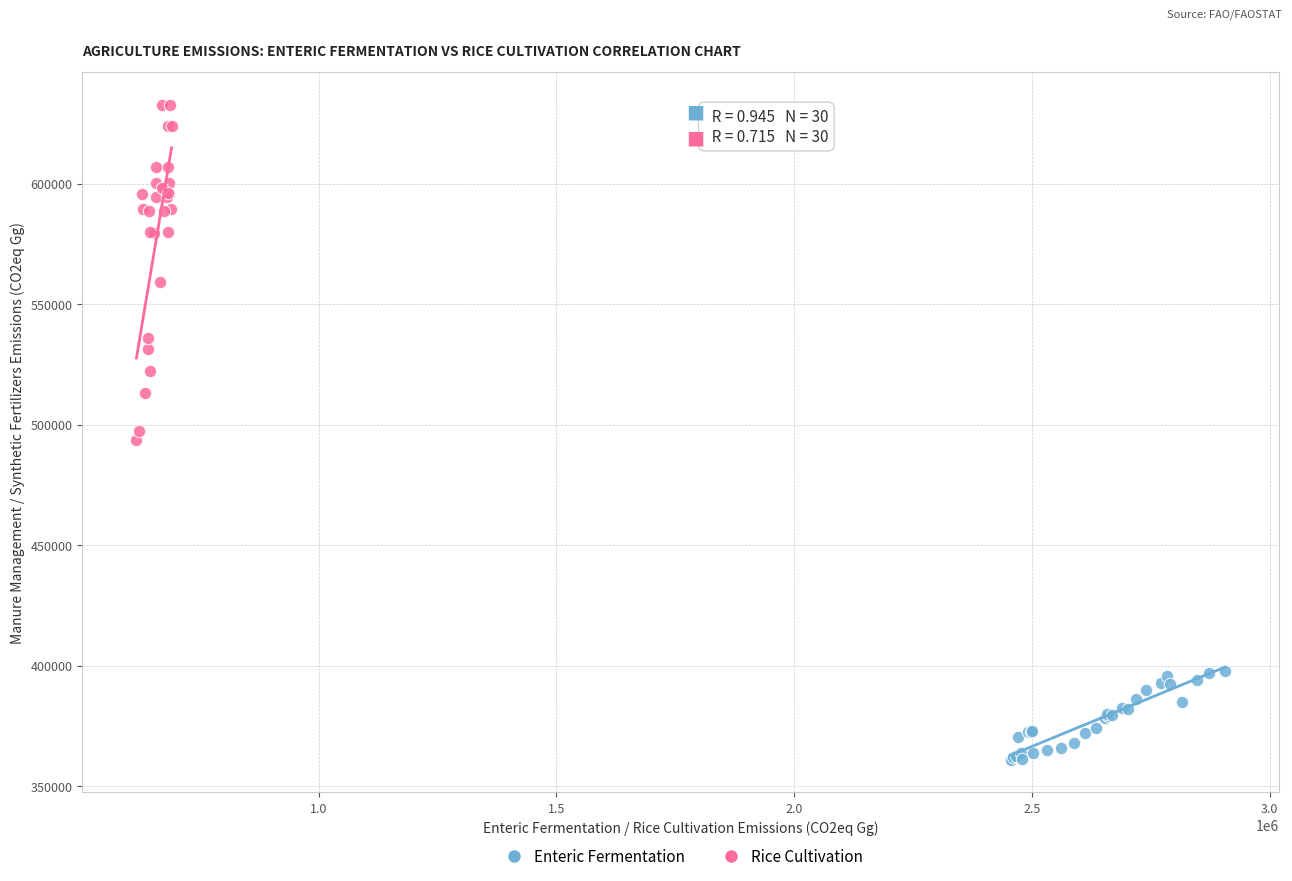

Which series has the largest Y range (max minus min)?

Rice Cultivation